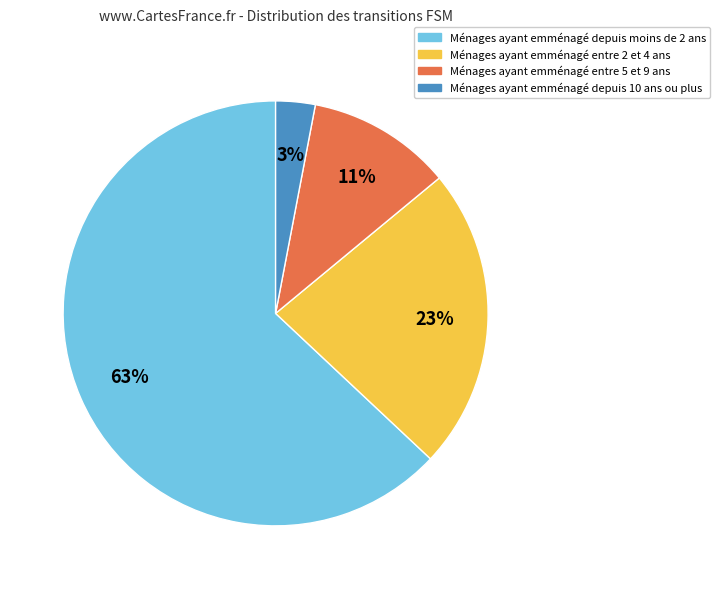

Is there any slice that represents more than half of the pie?

Yes